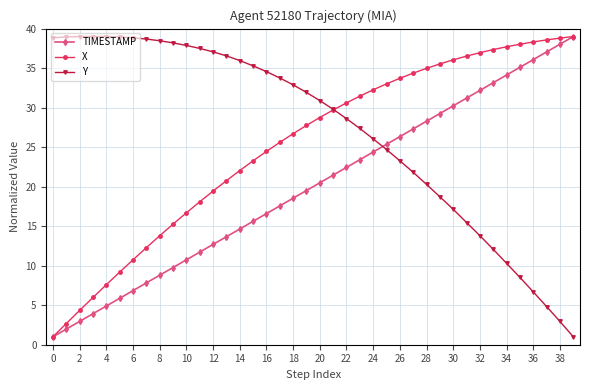

At how many categories does at least one series exceed 14?

40